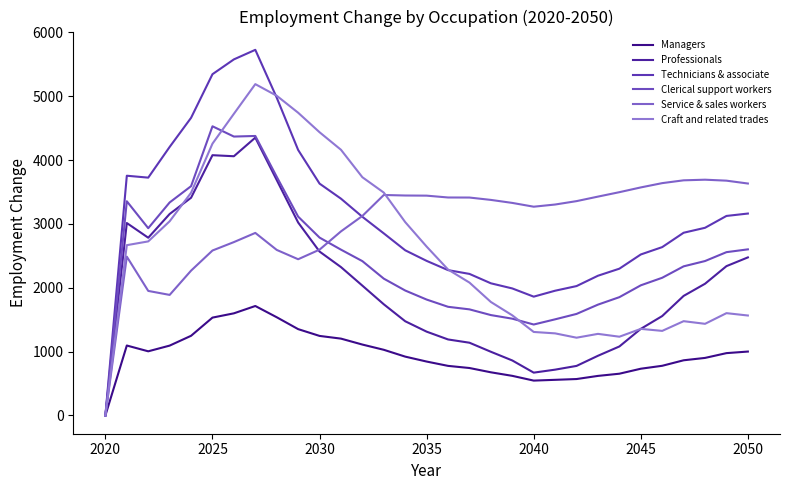

How many distinct data groups are displayed?

6